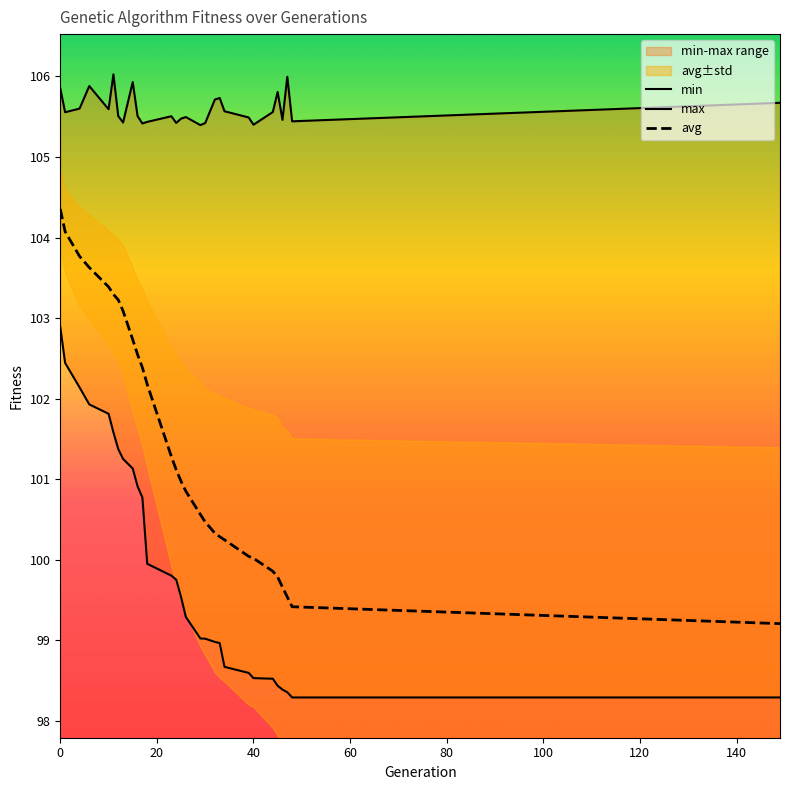

How many interior local valleys does the max series have?

9